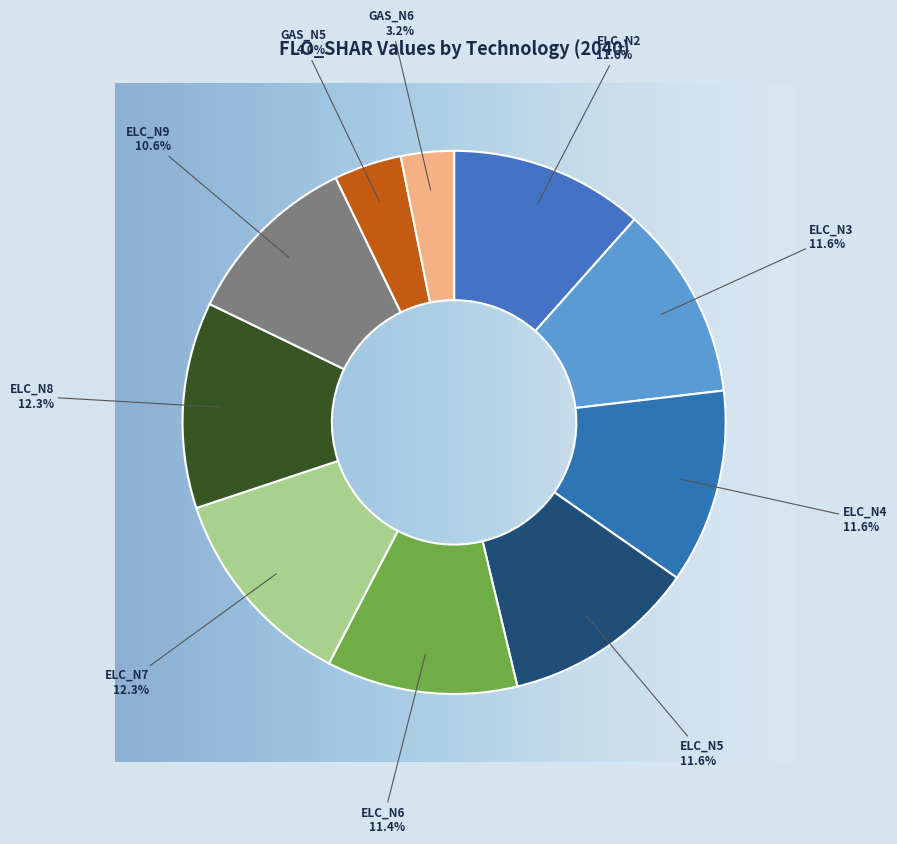

Does ELC_N8 represent more than half of the total?

No